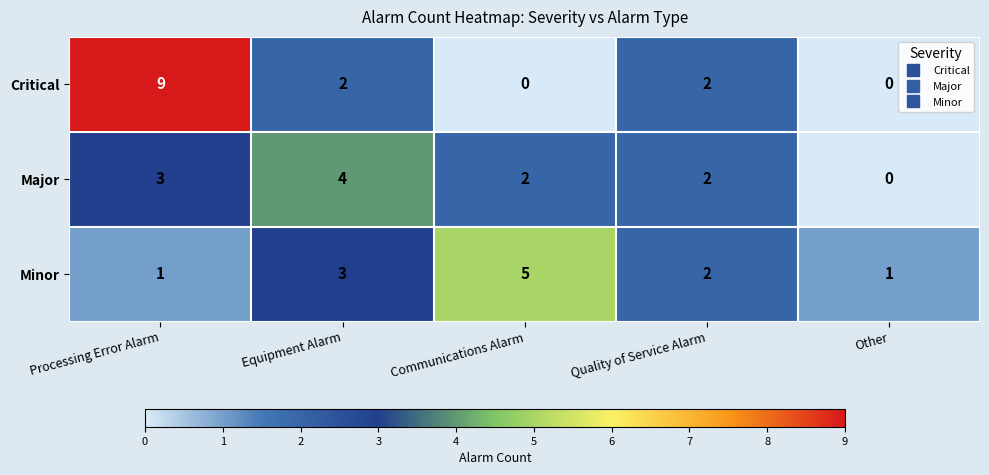

How many Minor values are between 1 and 3?

4